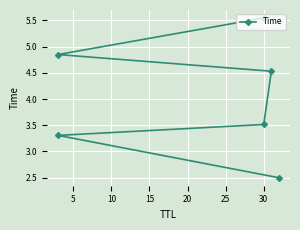

Count the number of data series in this chart.

1